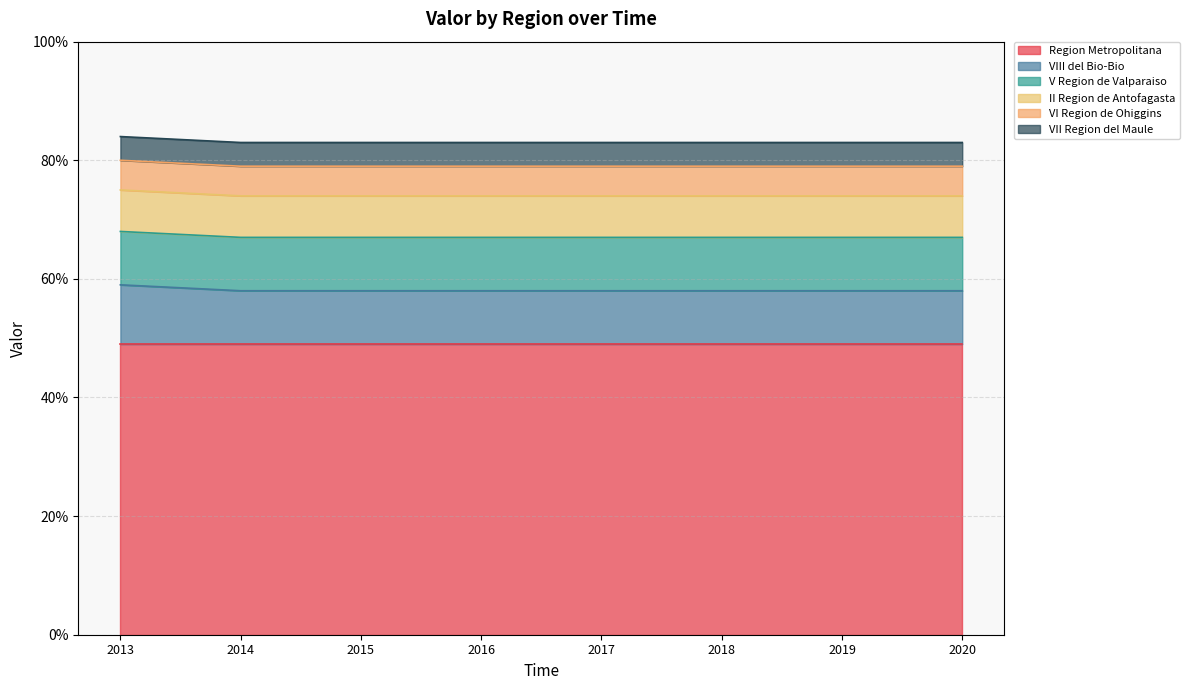

Which label corresponds to the largest value in the chart?

2013